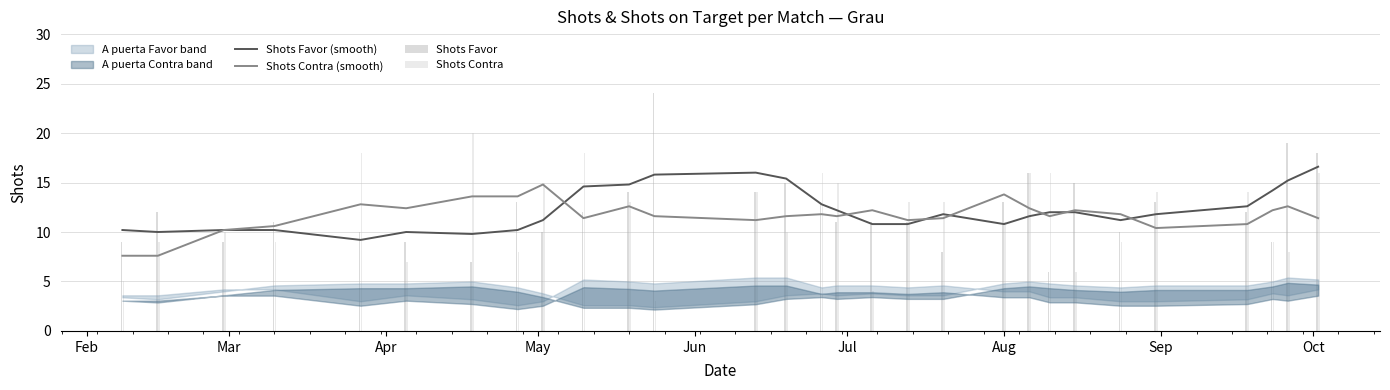

What is the difference between the maximum and minimum values in the Shots Favor series?

18.0